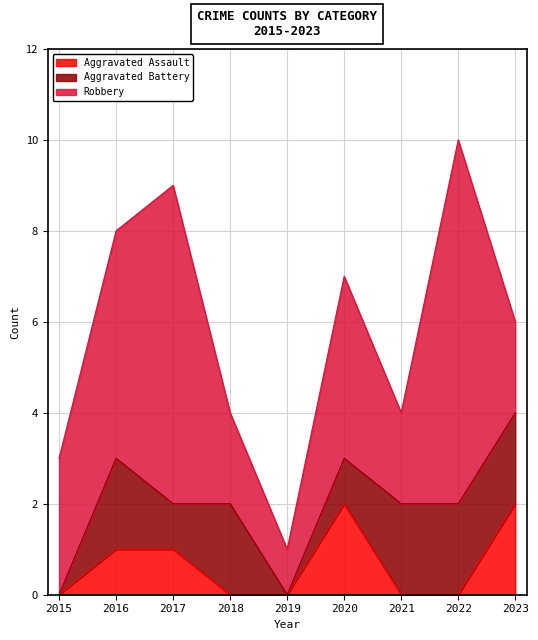

How many lines are shown in the chart?

3